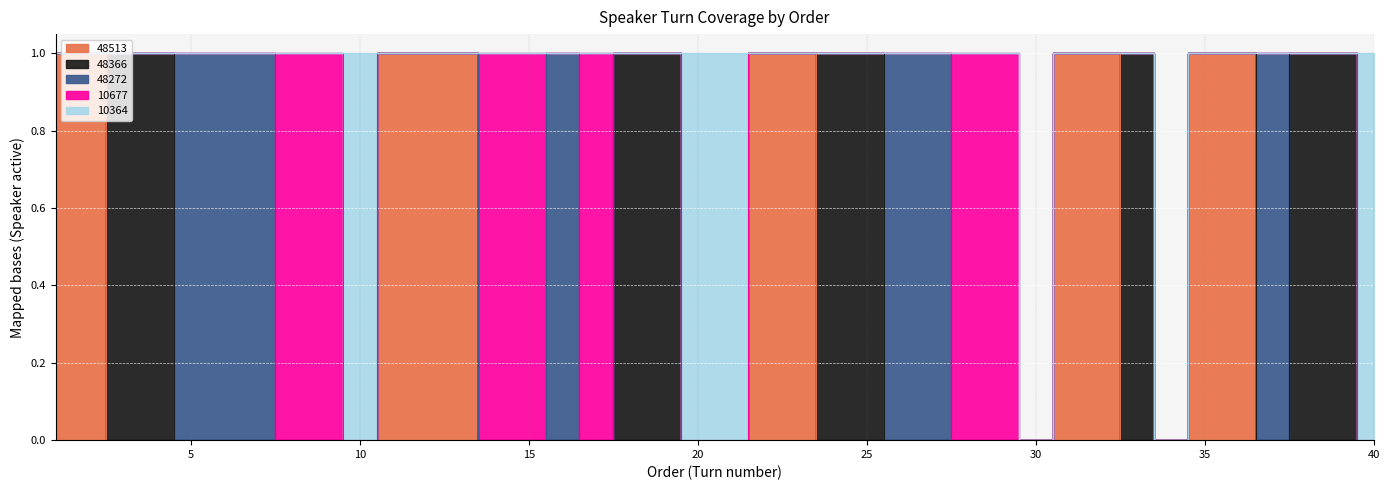

The 10677 series shows 0 at 38. True or false?

True